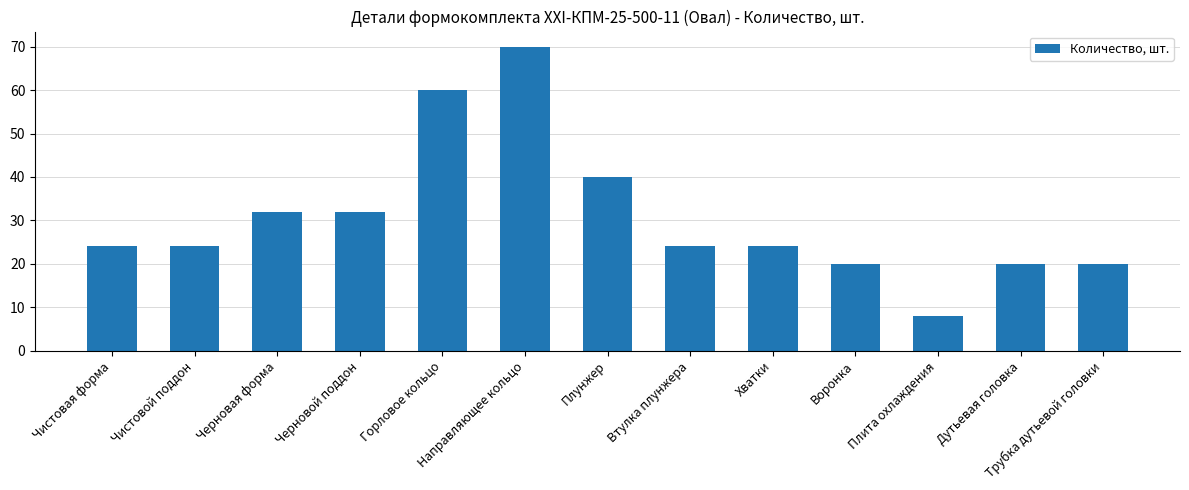

Which category has the lowest value across all series?

Плита охлаждения